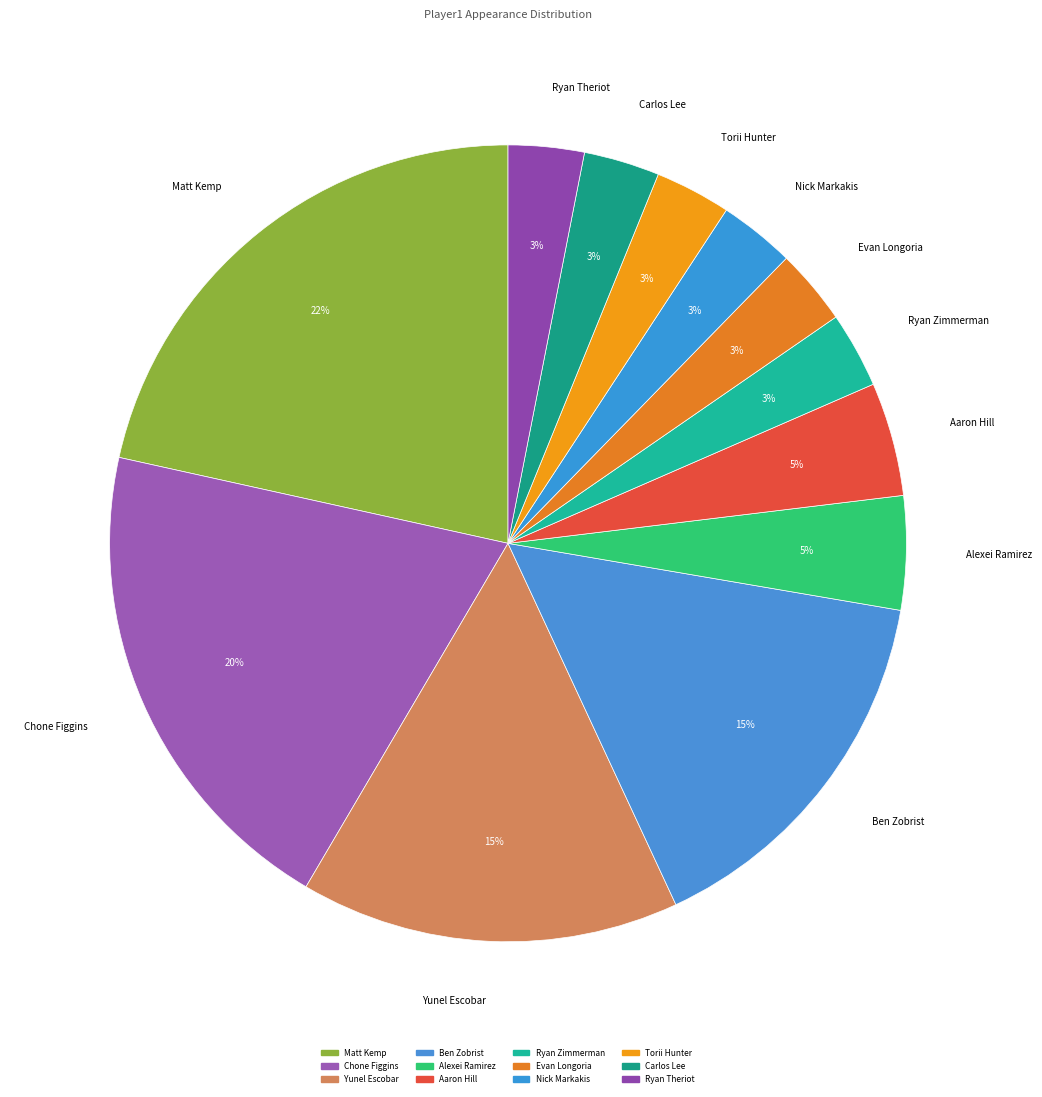

How many segments does this pie chart have?

12